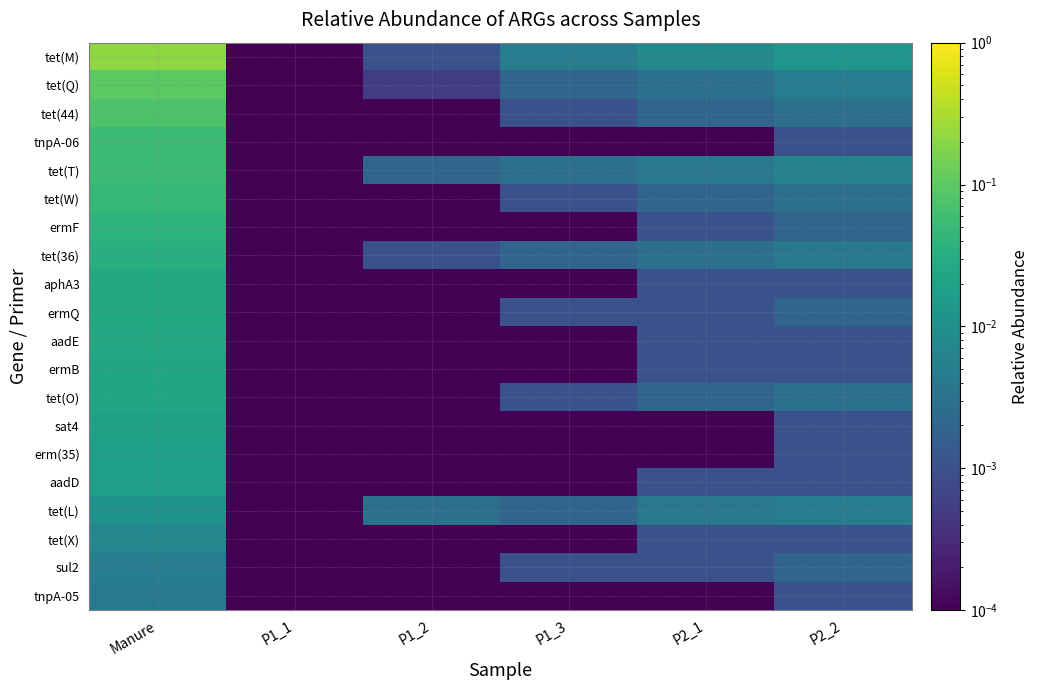

Which series has the largest total across all categories?

tet(M)